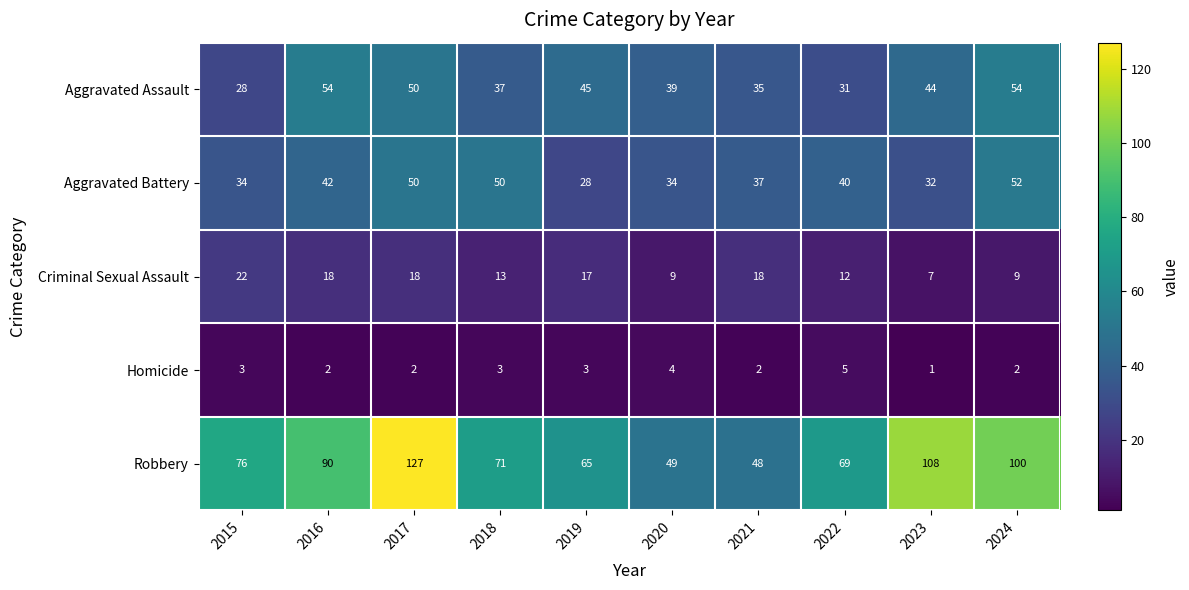

Which series has the largest total across all categories?

Robbery